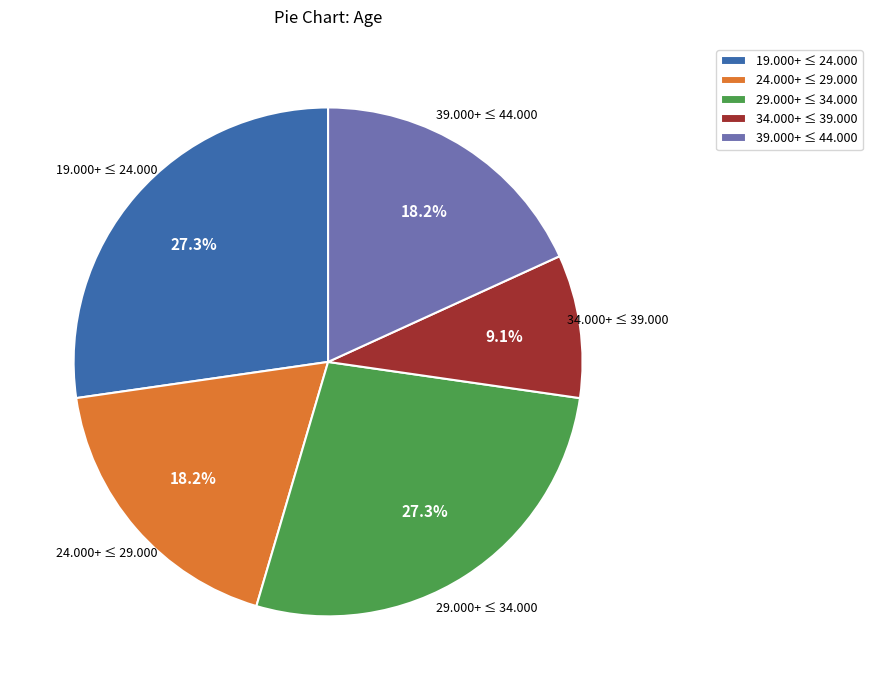

Approximately how many times larger is the value at 24.000+ ≤ 29.000 compared to 34.000+ ≤ 39.000?

2.0